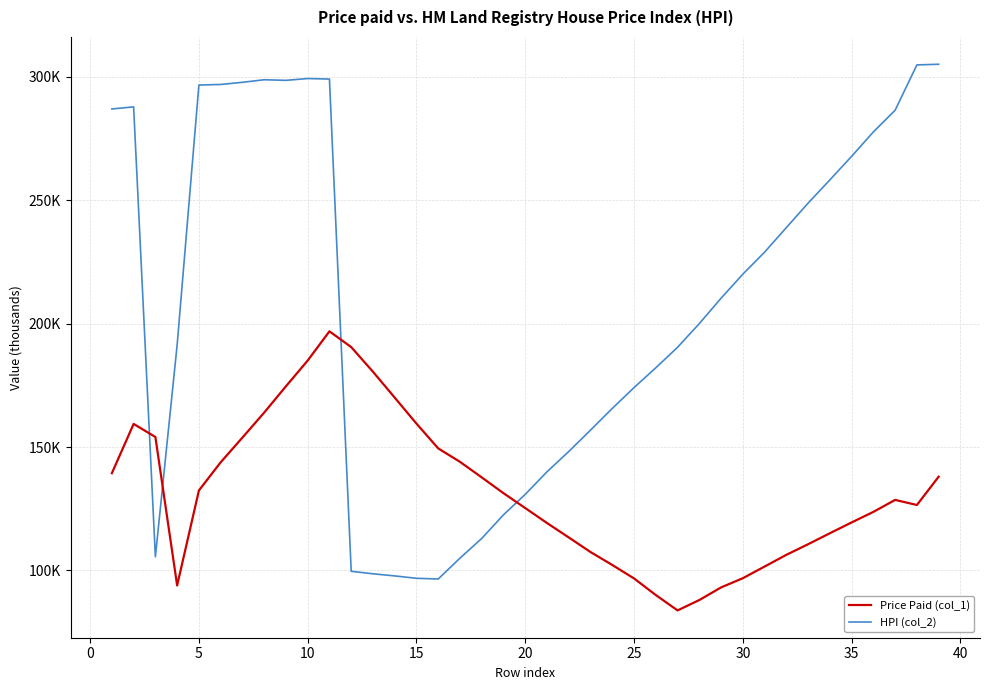

Does the chart display data point markers on the line(s)?

No